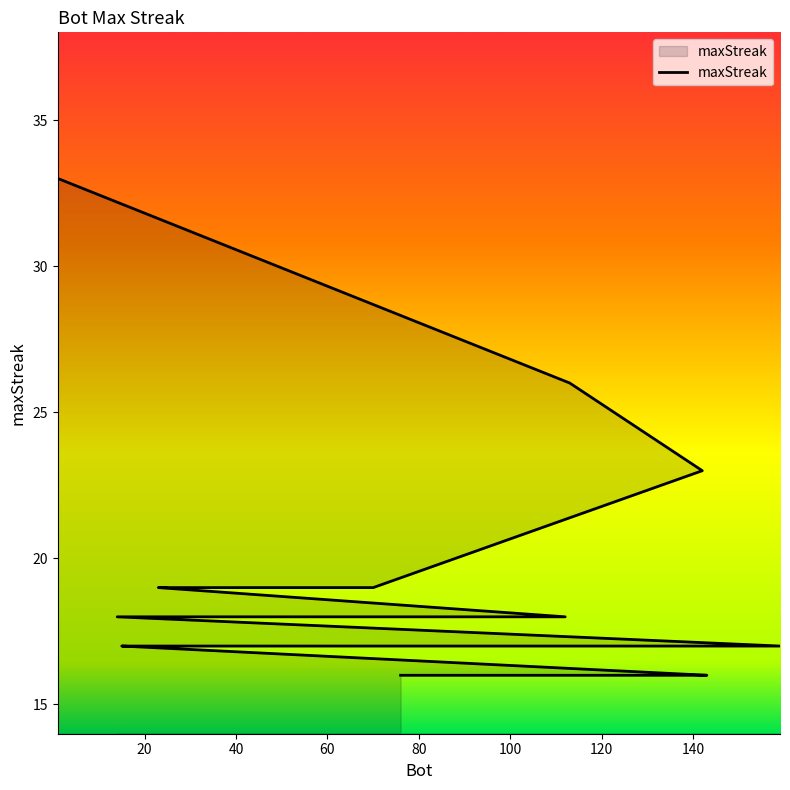

Does the chart have visible grid lines?

No